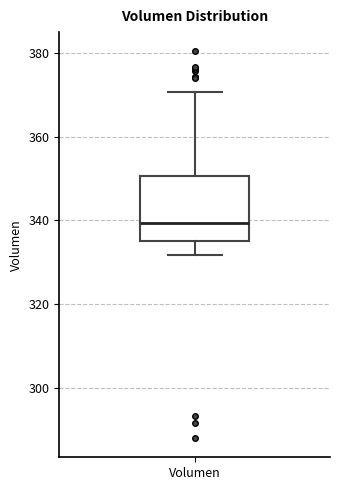

Read this box plot against the y-axis: the position of the median line, the range covered by the box, and the ends of both whiskers. The values are not printed on the chart, so give them approximately, as read against the axis.

median 340, box 336 to 350, whiskers 332 to 370